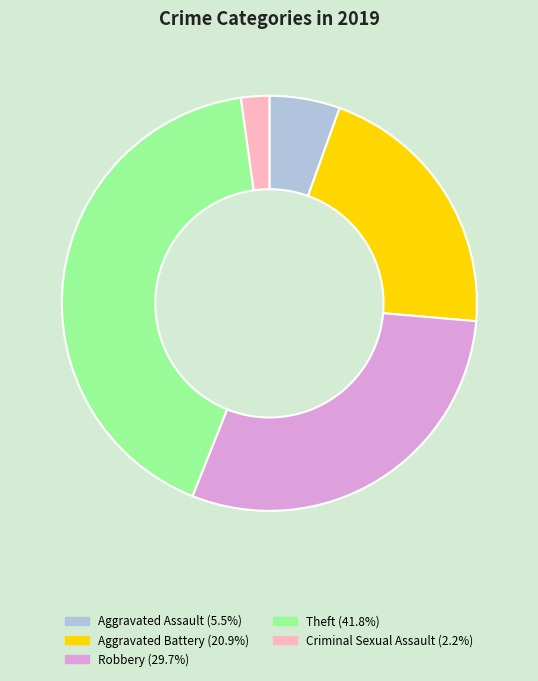

Is there a majority slice in this chart?

No